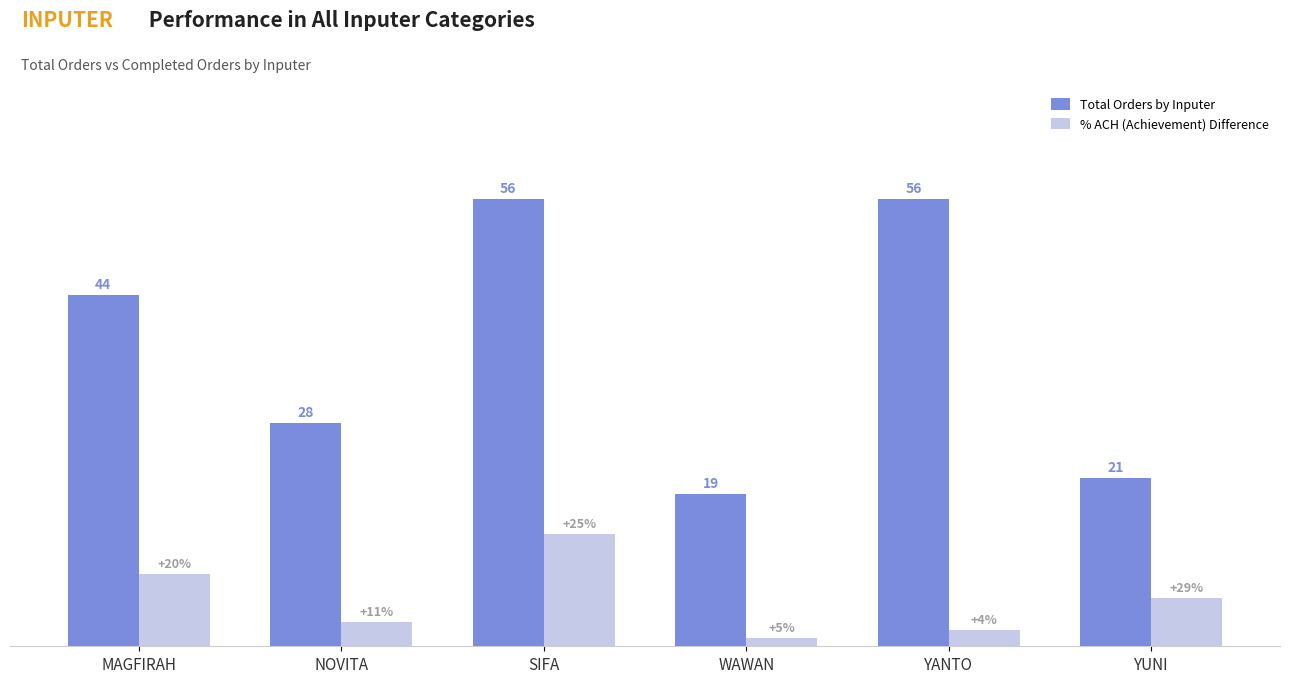

At which category is the sum across all series the highest?

SIFA